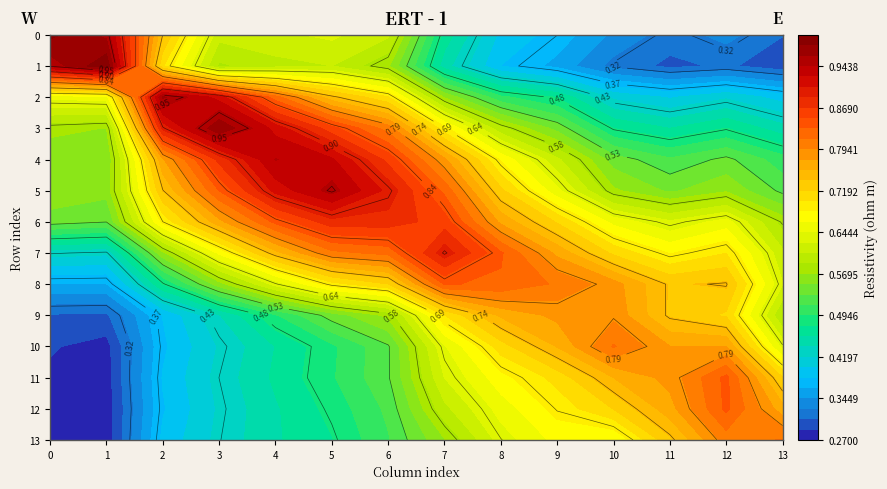

What is the greatest value displayed?

1.0